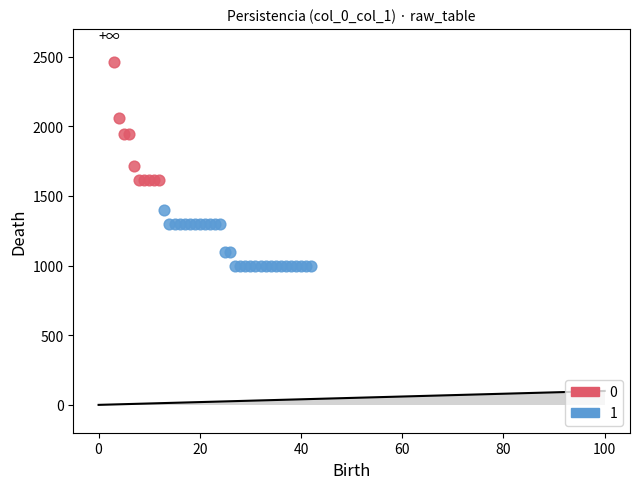

Which series contains the highest Y value?

0